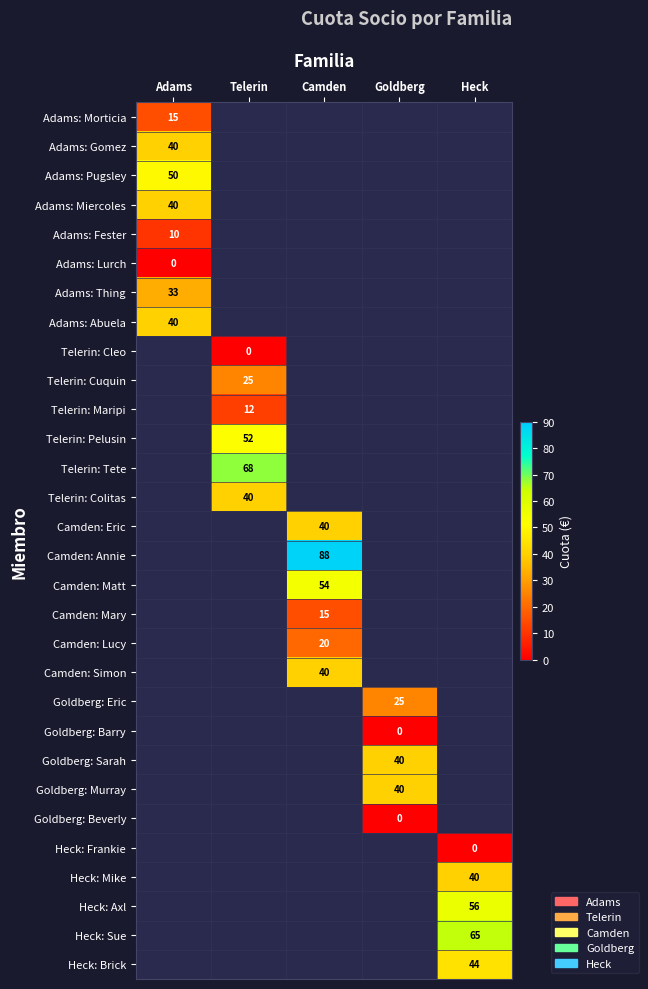

The value of Camden: Annie at Camden is 53. True or false?

False